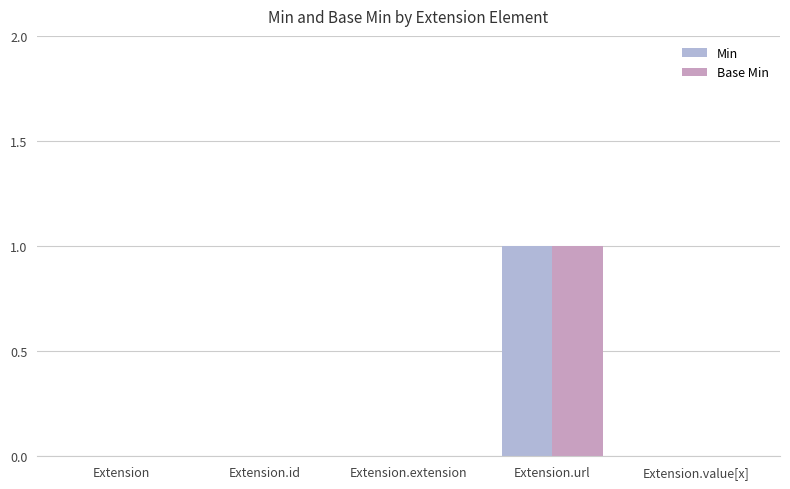

Does the chart contain stacked bars?

No